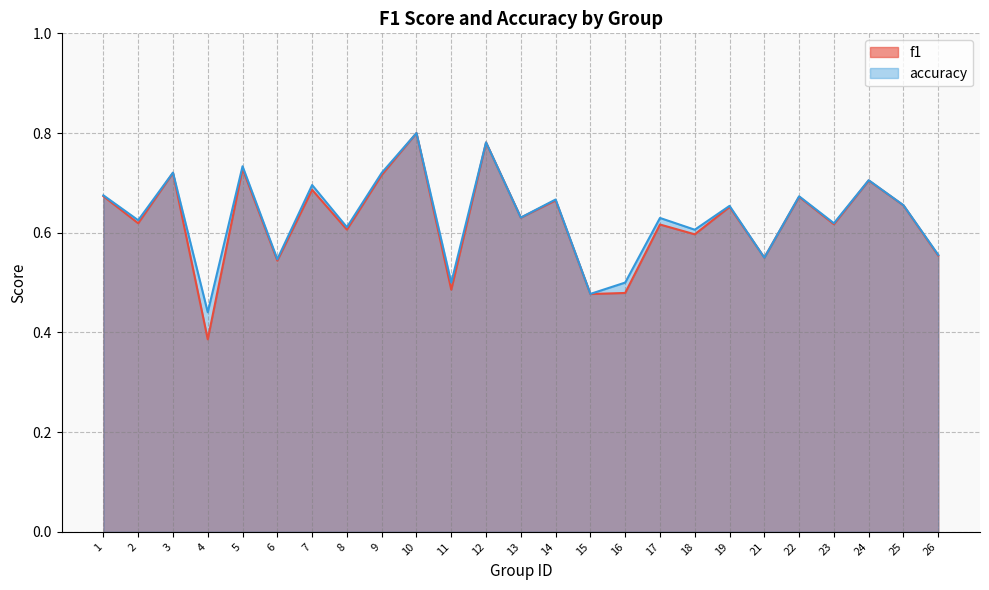

Rank the categories by accuracy value from lowest to highest.

4, 15, 11, 16, 6, 21, 26, 18, 8, 23, 2, 17, 13, 19, 25, 14, 22, 1, 7, 24, 9, 3, 5, 12, 10